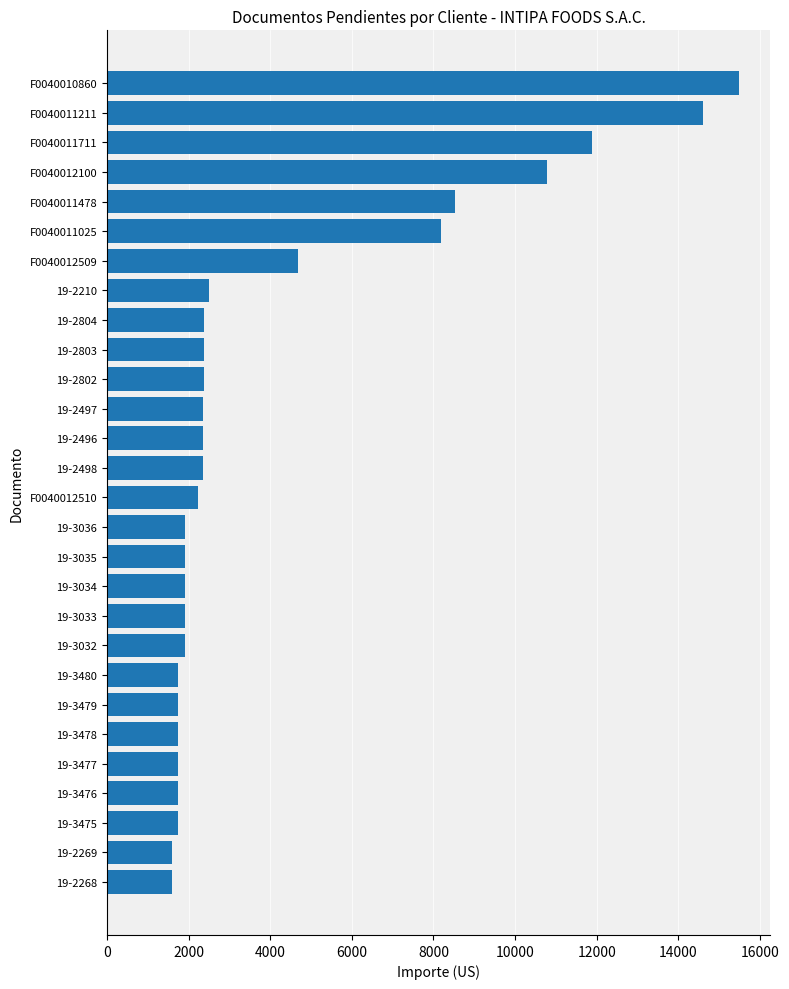

Are the bars grouped side by side (vs. stacked)?

No